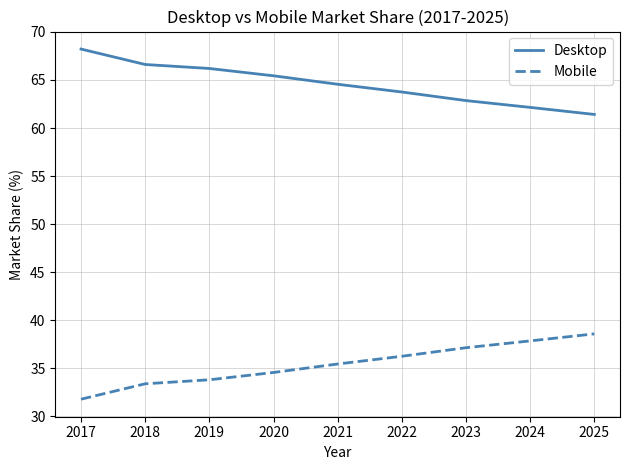

What is the difference between the maximum and minimum values in the Desktop series?

6.8